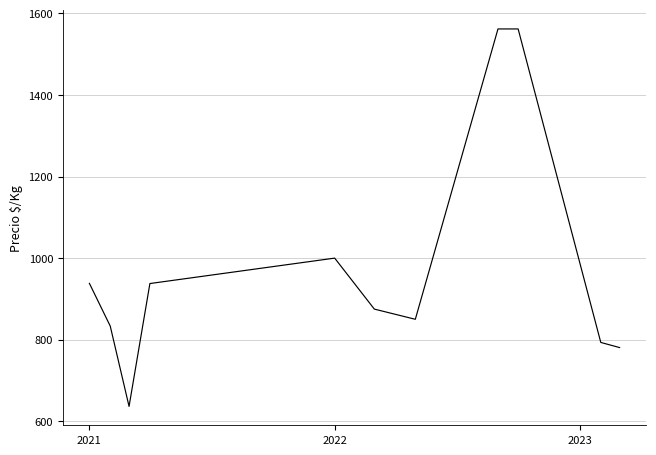

What is the greatest value displayed?

1562.0